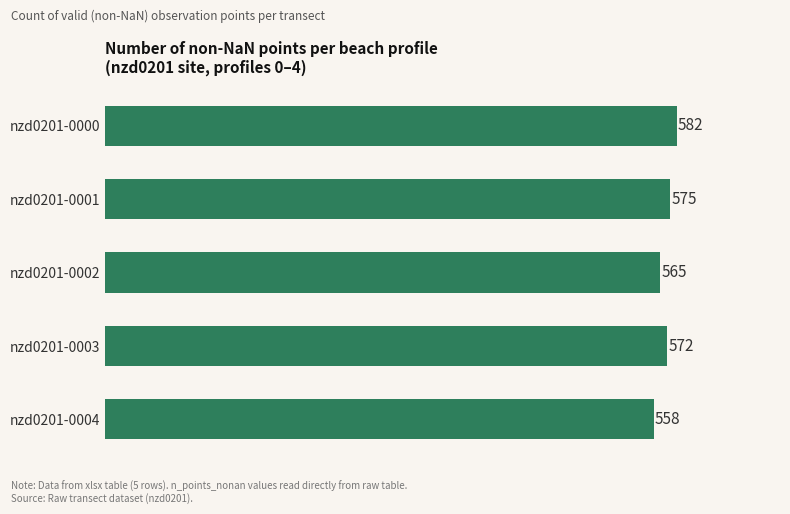

Reading top to bottom, transcribe all the data shown in this chart.

nzd0201-0000=582	nzd0201-0001=575	nzd0201-0002=565	nzd0201-0003=572	nzd0201-0004=558